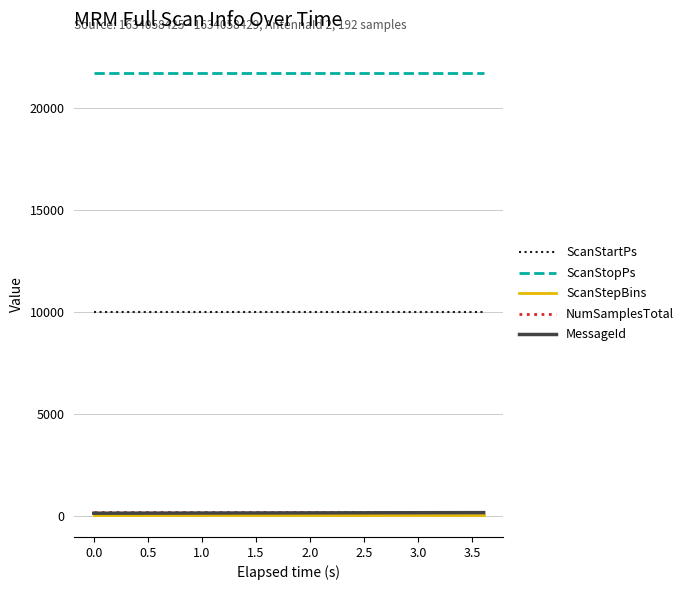

What is the greatest value displayed?

21718